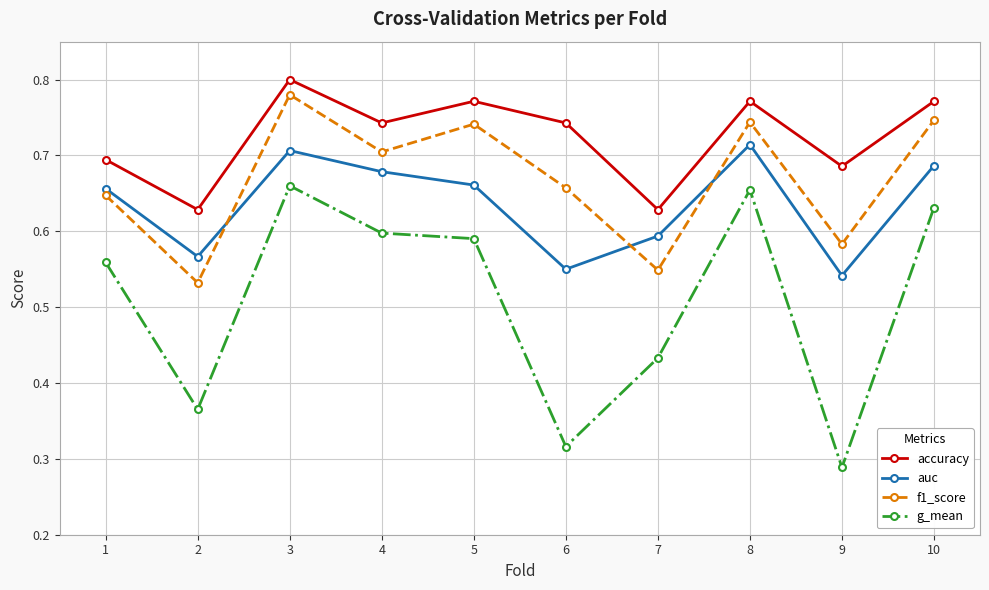

Is this an area chart (filled region under the line)?

No